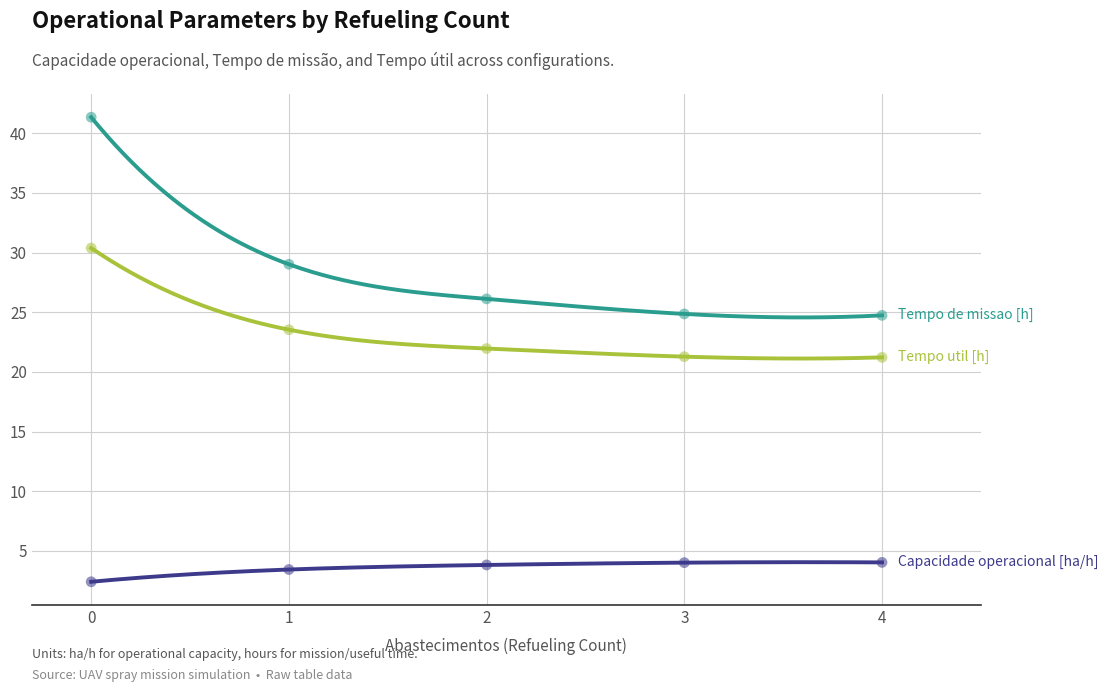

Which series has the widest spread of Y values?

Tempo de missao [h]